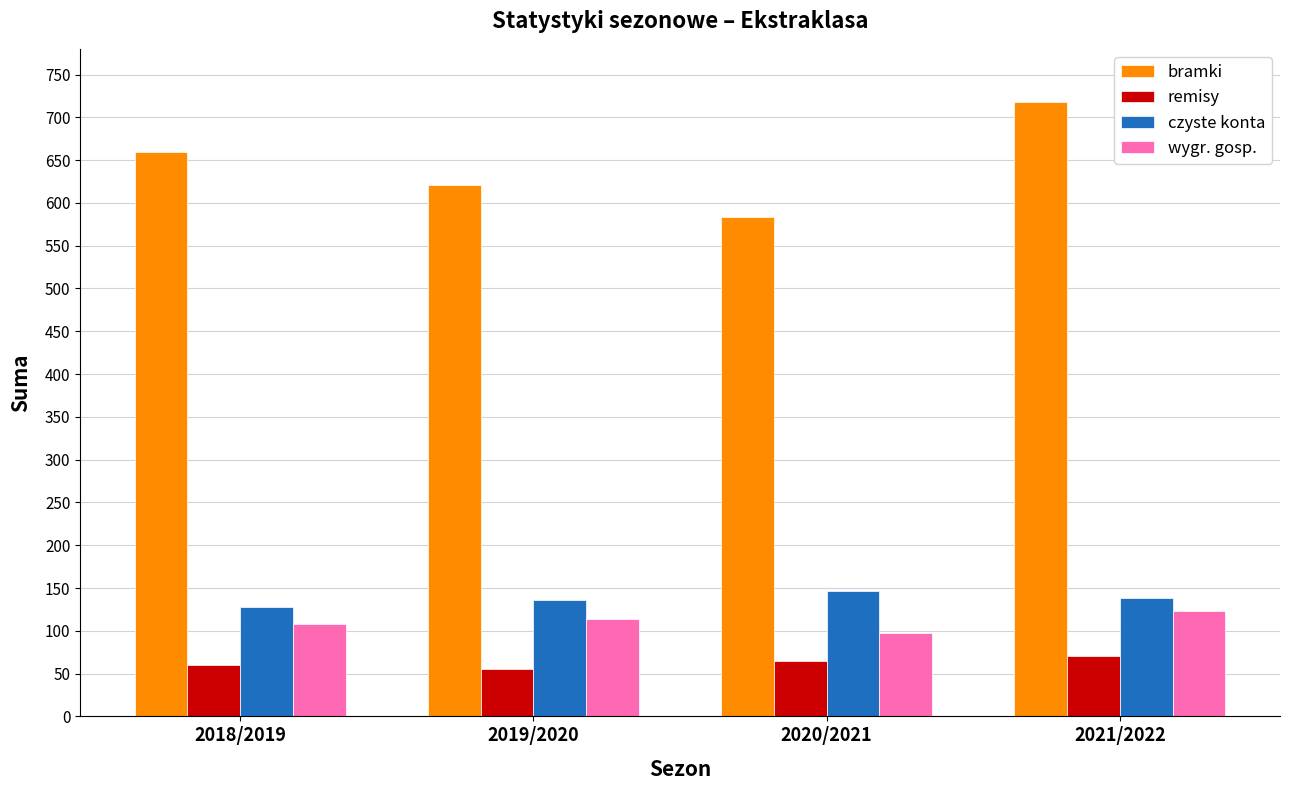

Which series has the largest total across all categories?

bramki